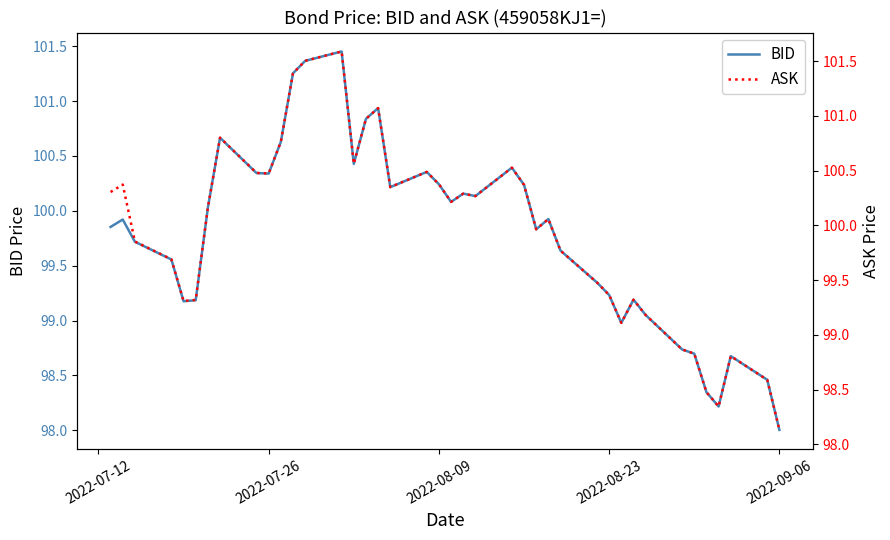

What is the difference between the second highest and minimum values in the ASK series?

3.4